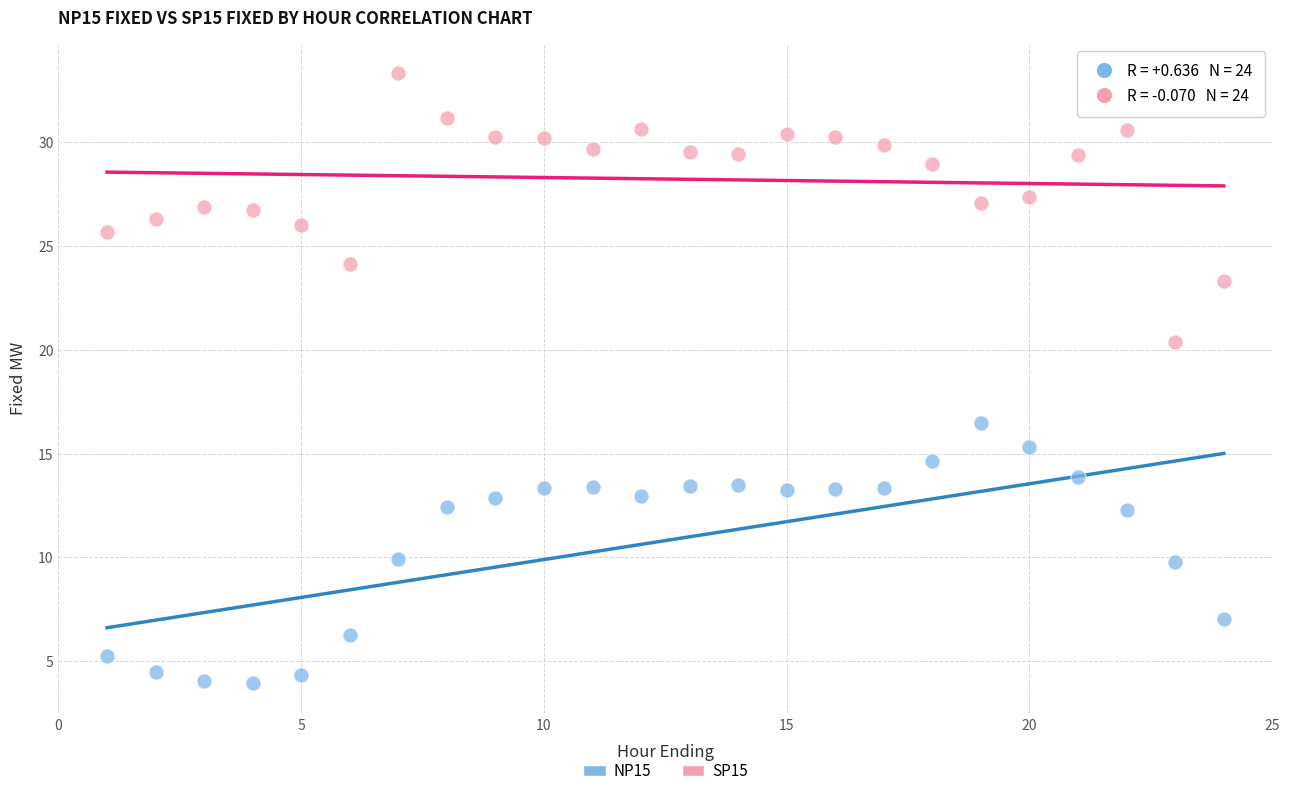

Across all data points, what is the range of X values (max minus min)?

23.0